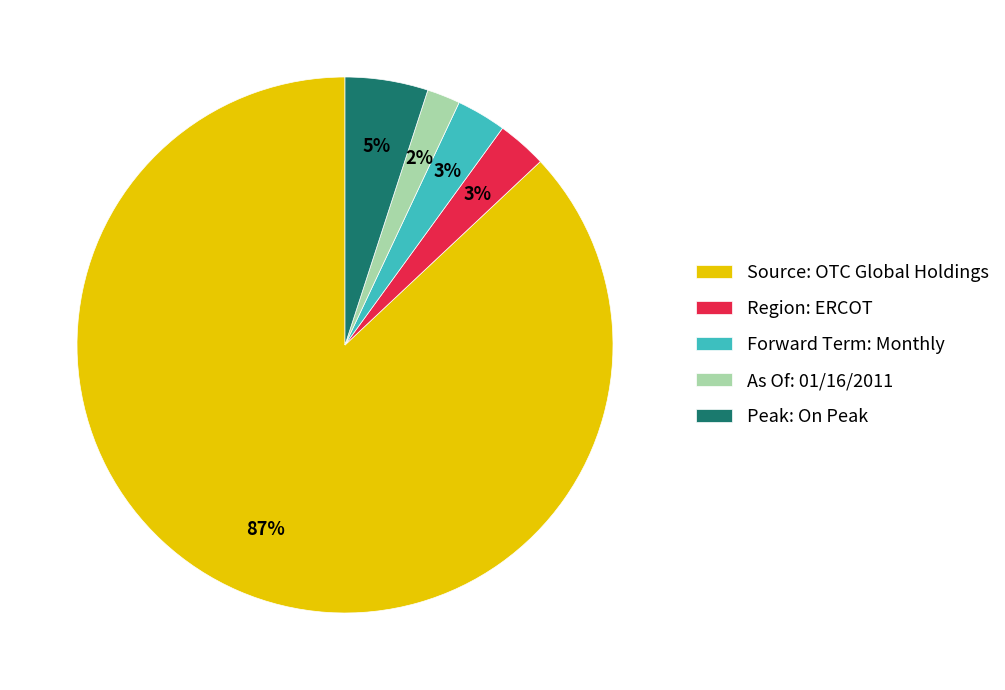

Between As Of: 01/16/2011 and Source: OTC Global Holdings, which is larger?

Source: OTC Global Holdings